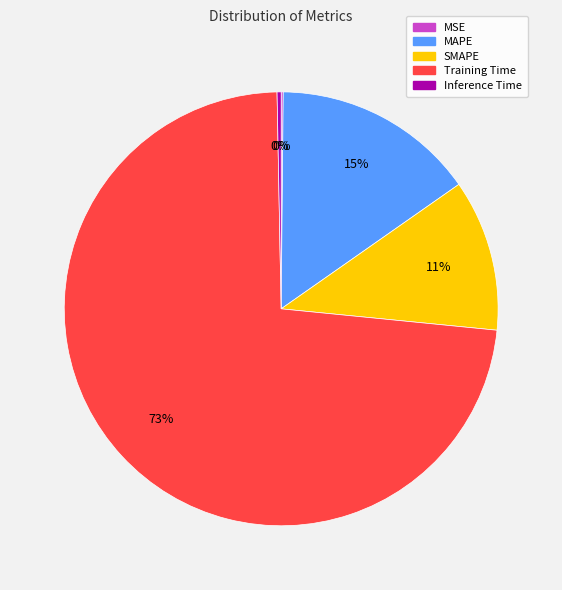

Which slice represents more than half of the pie?

Training Time